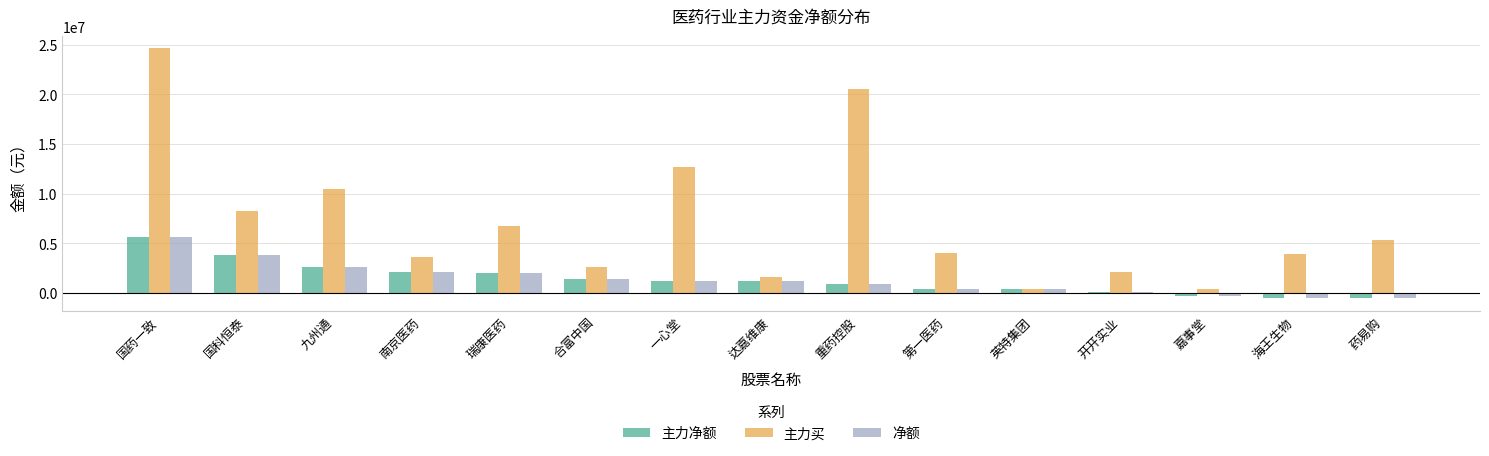

Is the value of 净额 at 瑞康医药 greater than the value of 主力净额 at 一心堂?

Yes